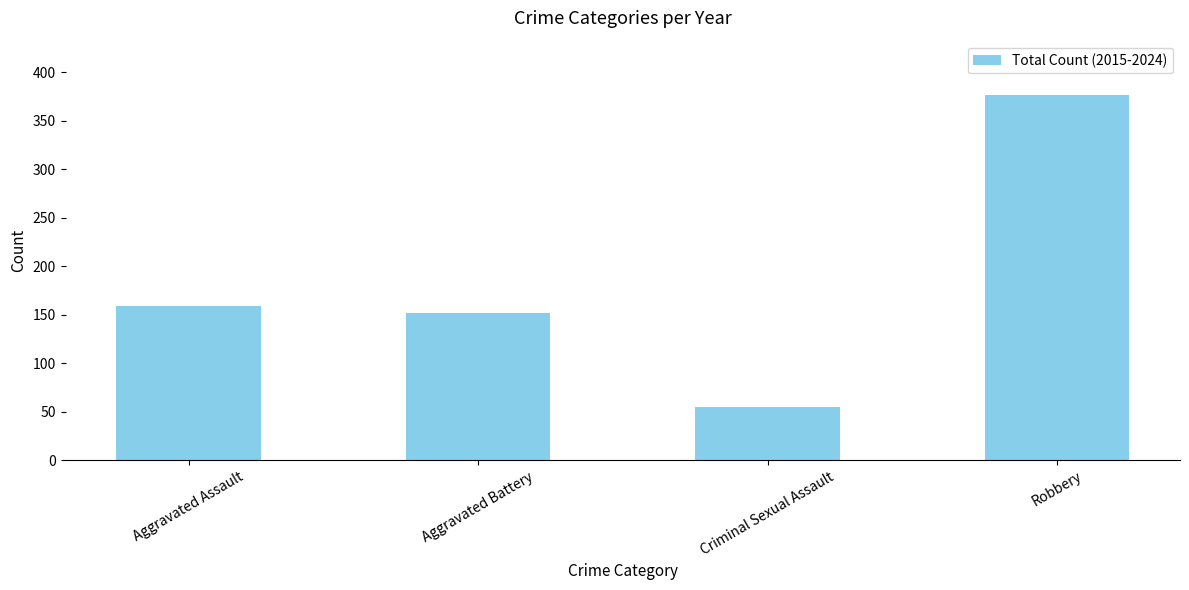

What is the approximate value at Aggravated Battery, to the nearest 10?

150